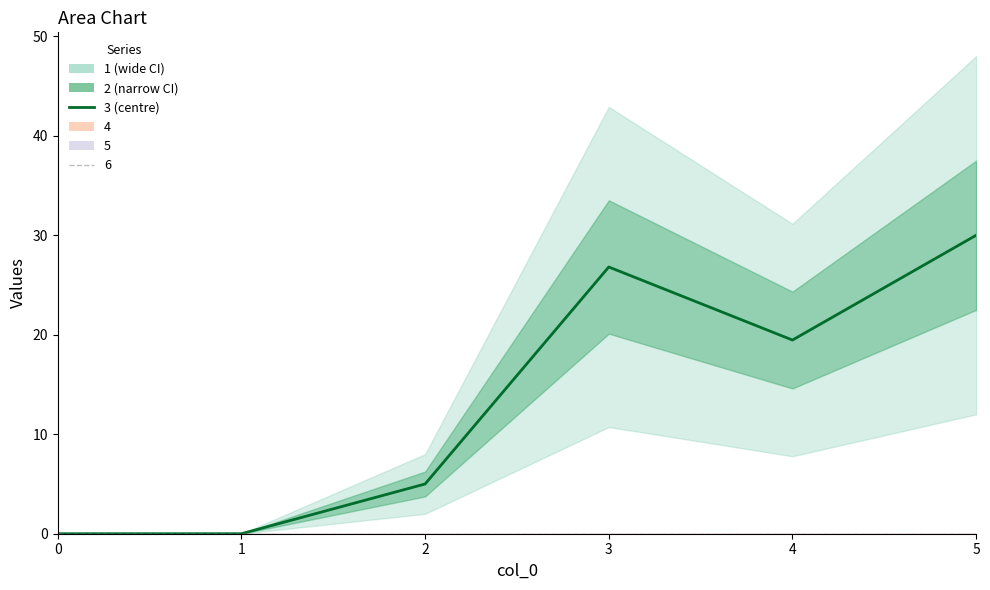

Is it true that 1 equals 5.0 at 2?

True